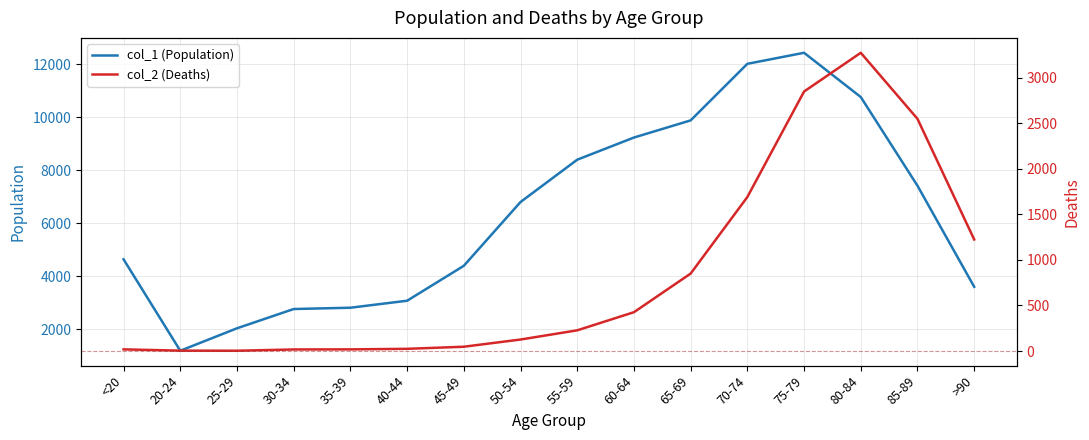

Reading right to left, transcribe all the data shown in this chart.

col_1 (Population): >90=3604	85-89=7417	80-84=10764	75-79=12434	70-74=12018	65-69=9883	60-64=9236	55-59=8400	50-54=6803	45-49=4396	40-44=3078	35-39=2814	30-34=2765	25-29=2038	20-24=1191	<20=4641
col_2 (Deaths): >90=1224	85-89=2548	80-84=3273	75-79=2848	70-74=1690	65-69=850	60-64=426	55-59=227	50-54=126	45-49=47	40-44=24	35-39=18	30-34=17	25-29=3	20-24=4	<20=18